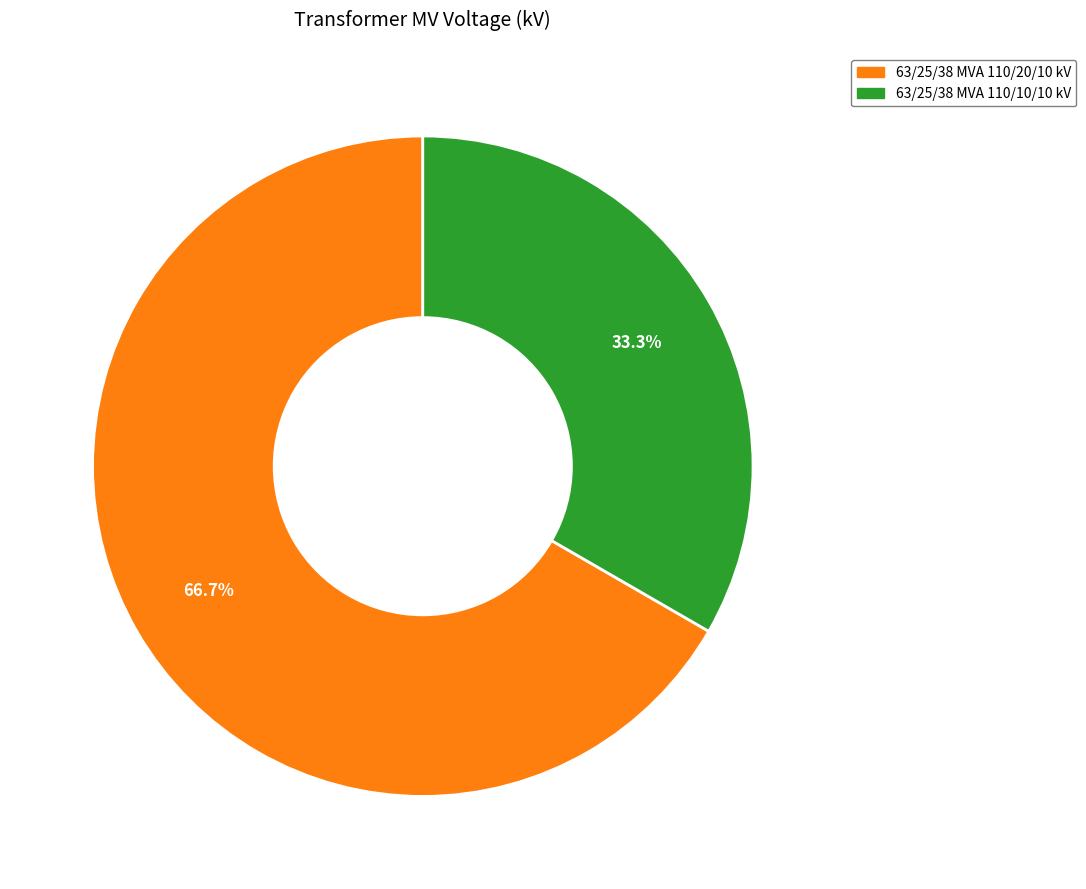

Rank the categories by value from lowest to highest.

63/25/38 MVA 110/10/10 kV, 63/25/38 MVA 110/20/10 kV